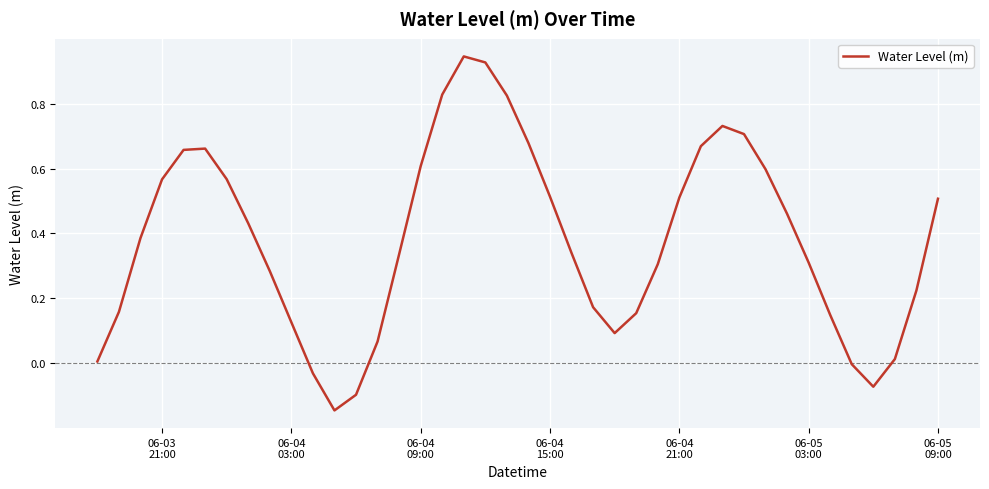

What is the difference between the maximum and minimum values?

1.1